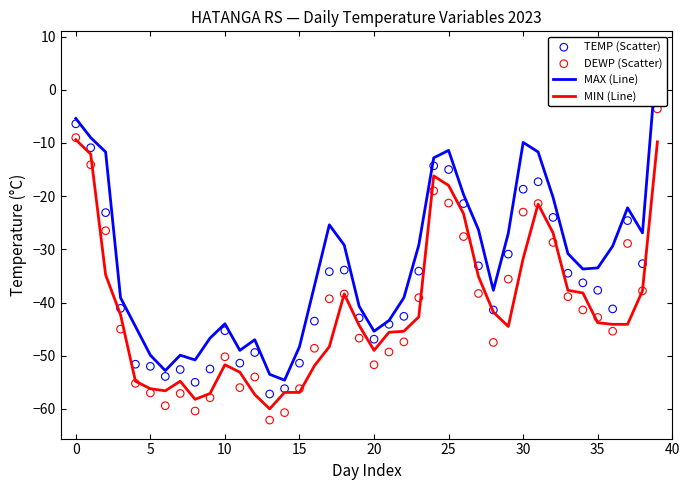

Which series contains the lowest Y value?

DEWP (Scatter)